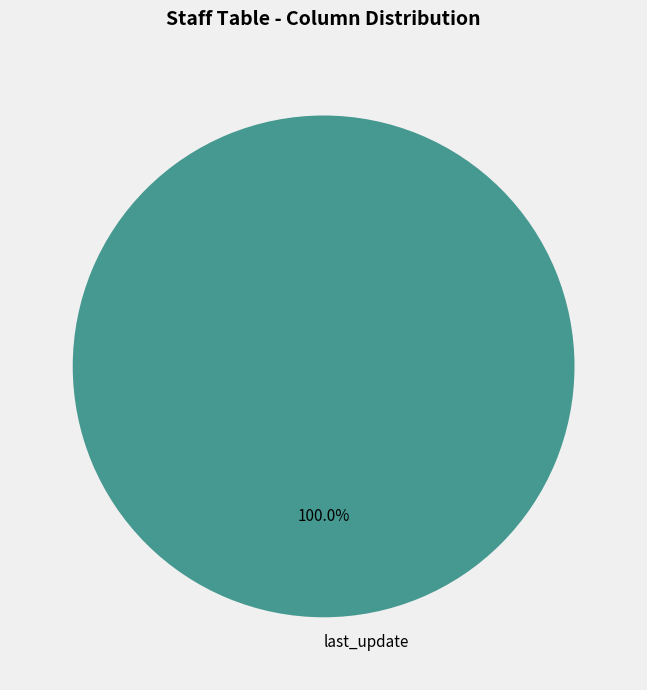

Rank the categories by value from lowest to highest.

last_update